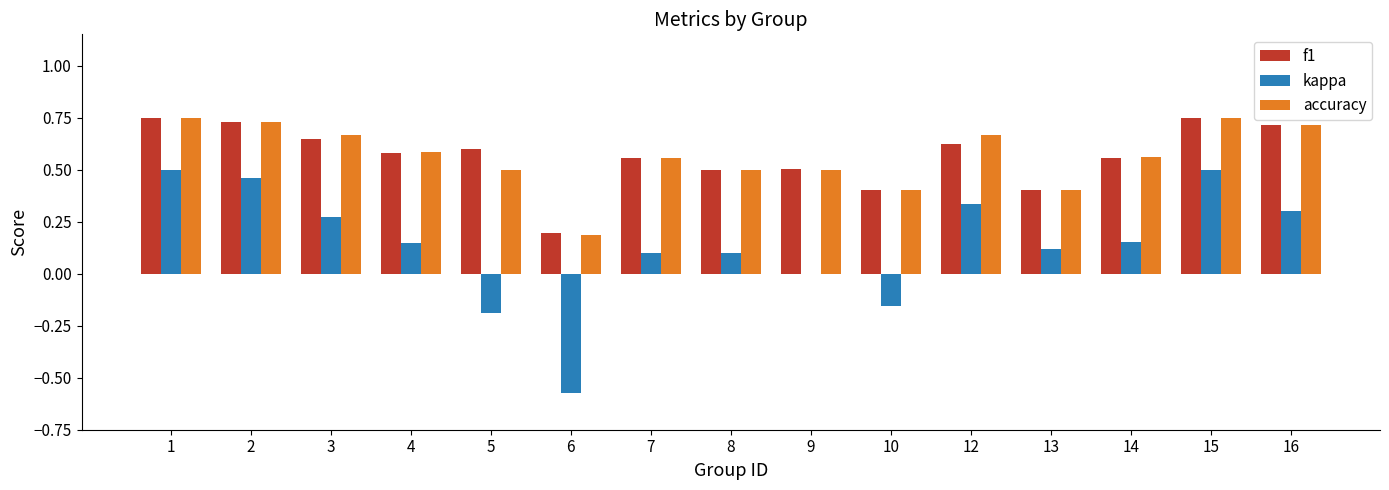

Is the value of kappa at 16 greater than the value of f1 at 1?

No